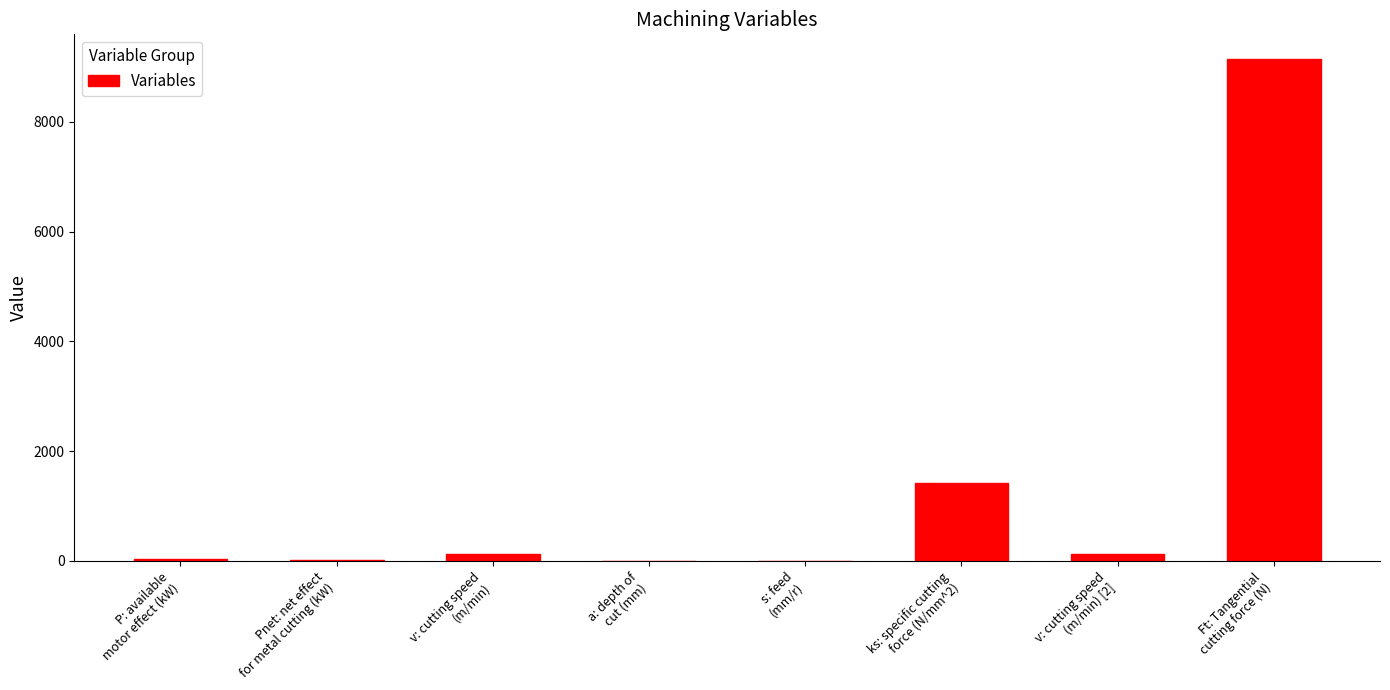

What is the maximum value shown in the chart?

9140.0